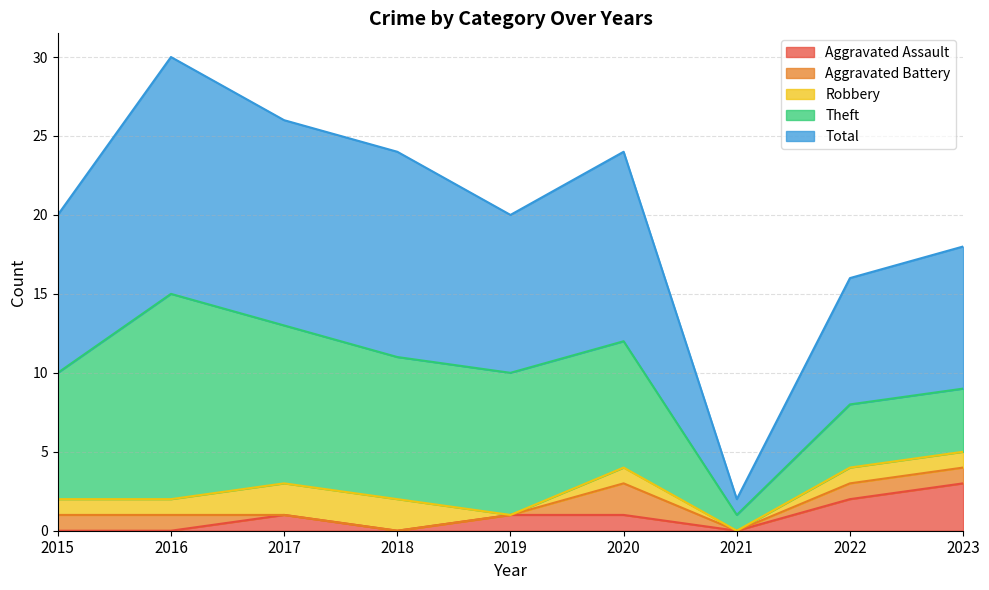

Which series changed the most between 2016 and 2019?

Total